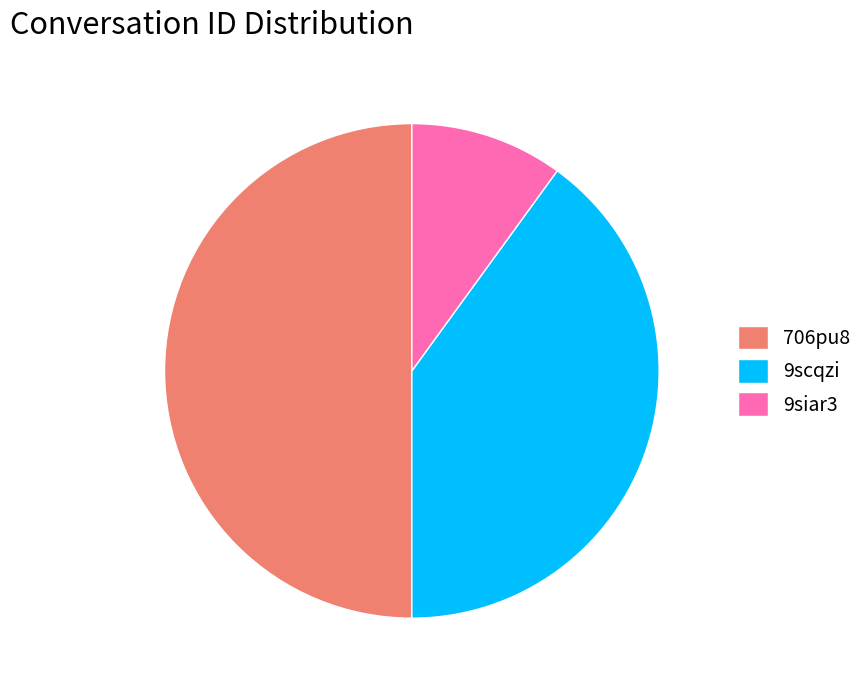

What is the smallest slice in the pie chart?

9siar3